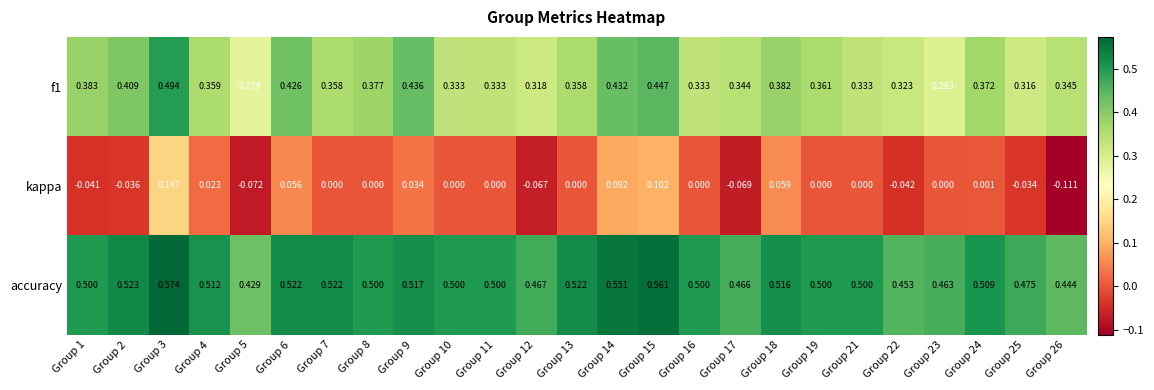

Which series has the largest total across all categories?

accuracy